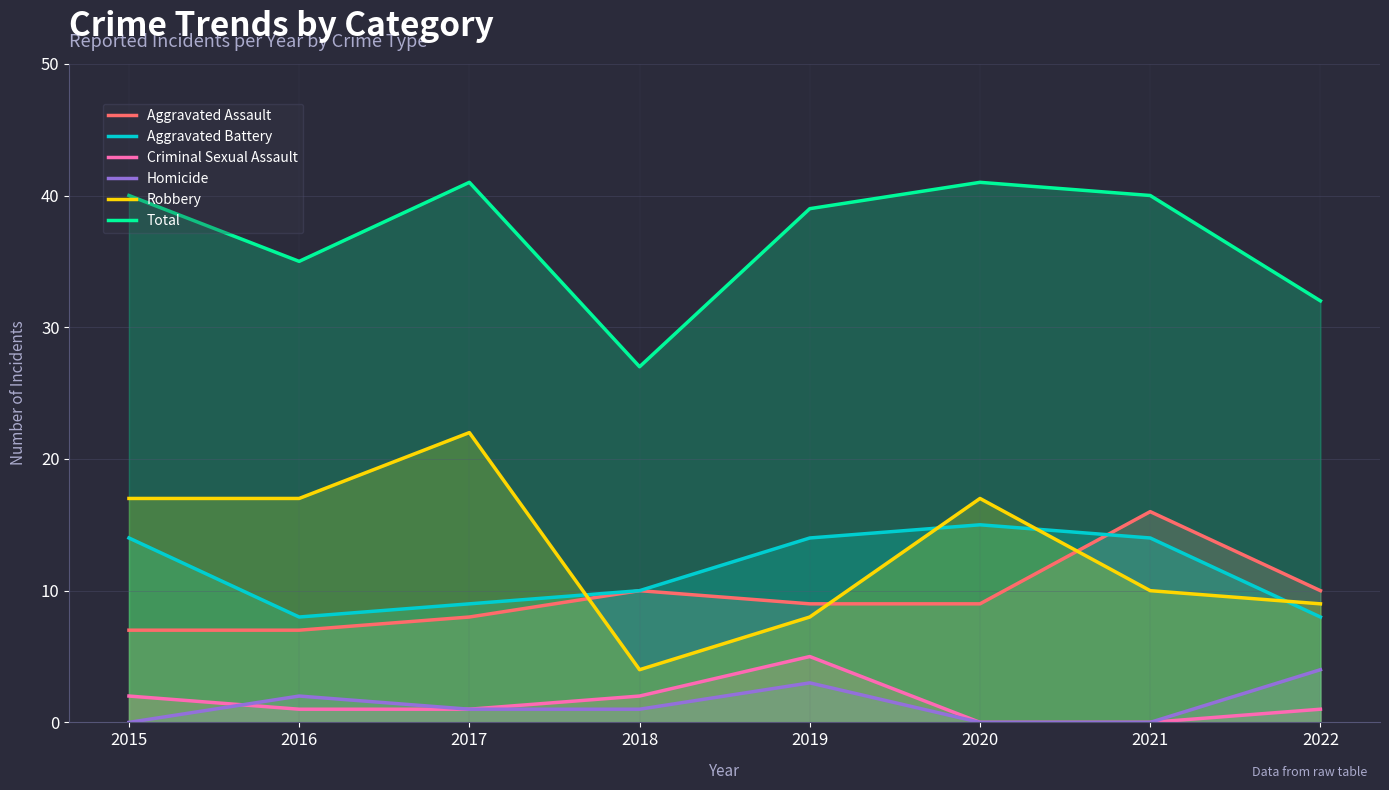

True or false: Homicide and Aggravated Assault intersect in this chart.

False